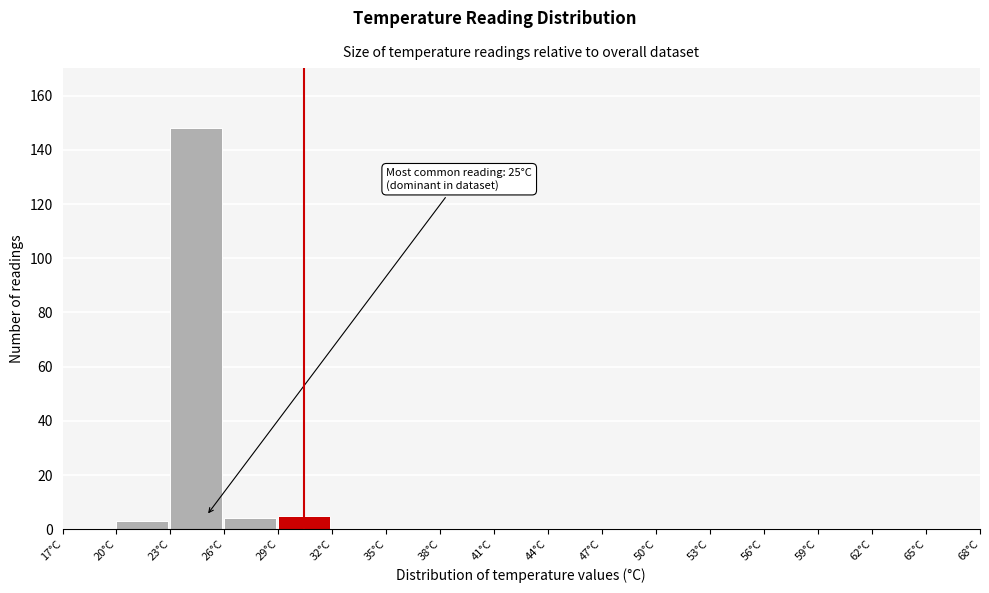

Over which range of the x-axis is the bar tallest?

23 to 26